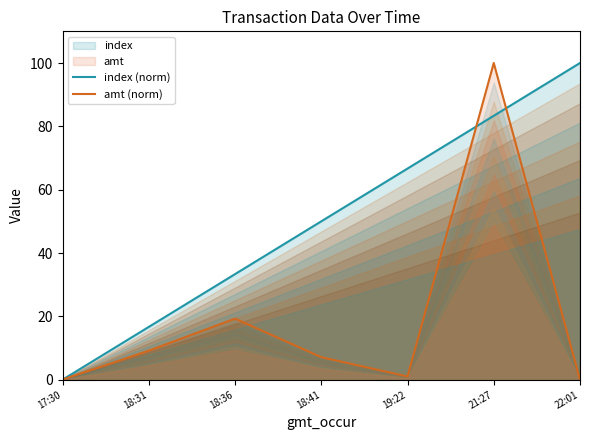

At which label does index (norm) first exceed 50?

19:22